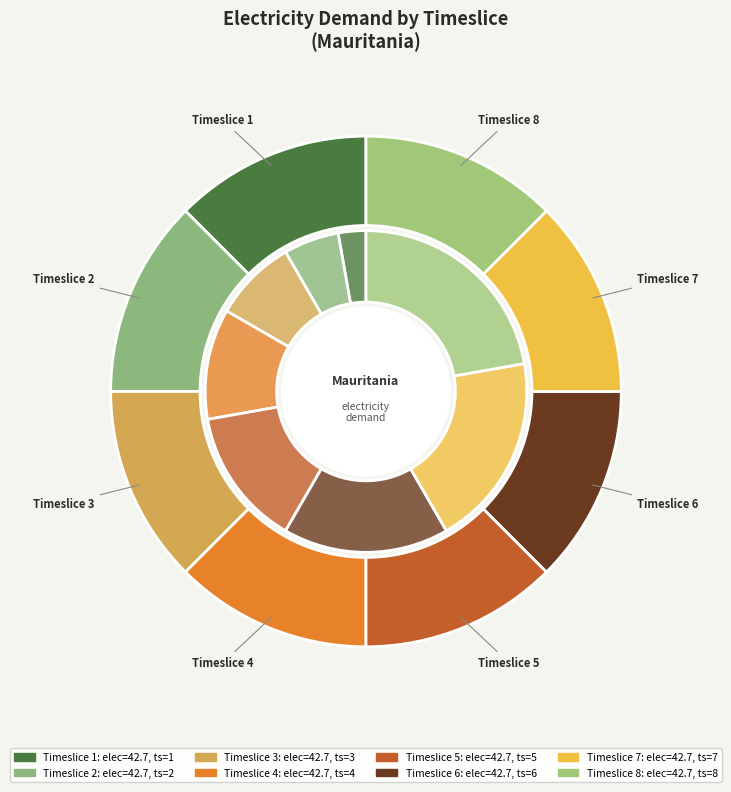

Is there a majority slice in this chart?

No